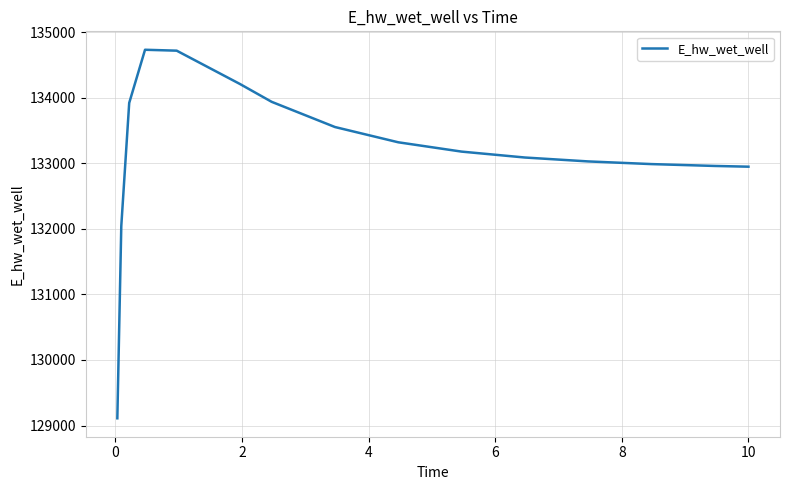

What is the minimum value shown in the chart?

129110.1